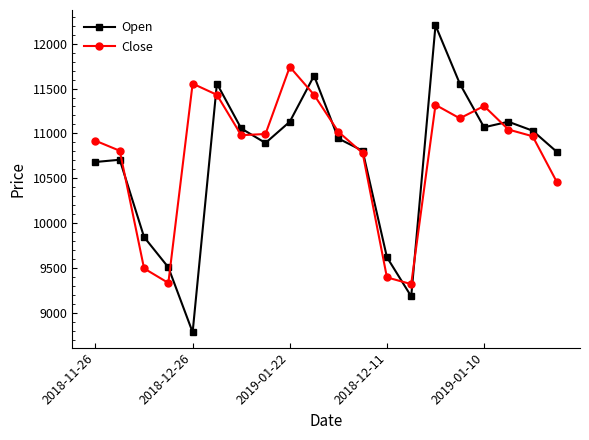

Rank the series by their average value, from lowest to highest.

Open, Close